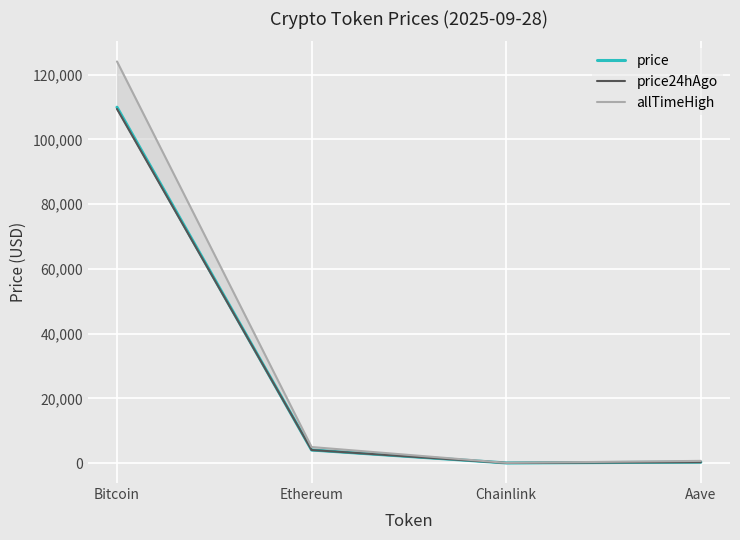

Between which two adjacent categories do price24hAgo and price first intersect?

Bitcoin and Ethereum